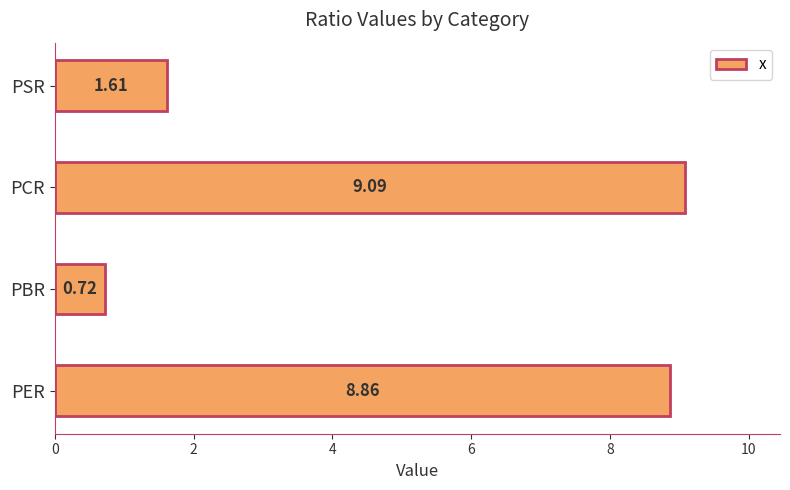

Where is the data nearest to the value 4?

PSR